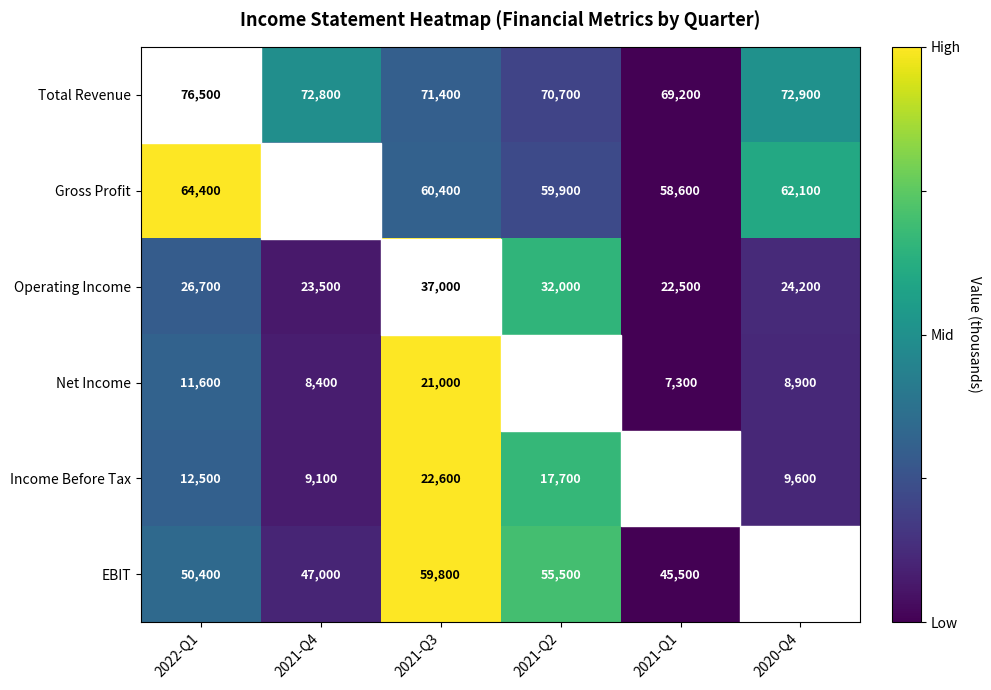

What value does the Income Before Tax series have at 2020-Q4?

9600